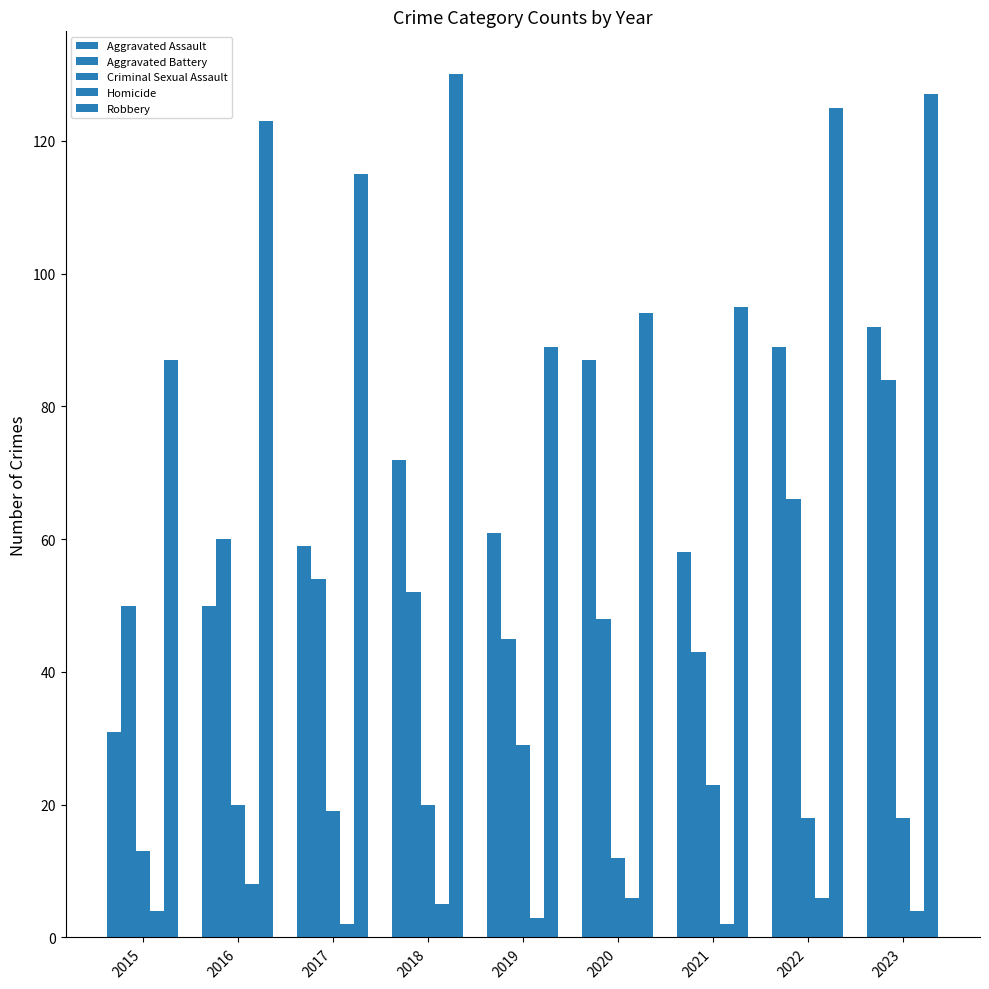

How many data points in Criminal Sexual Assault are less than 19?

4